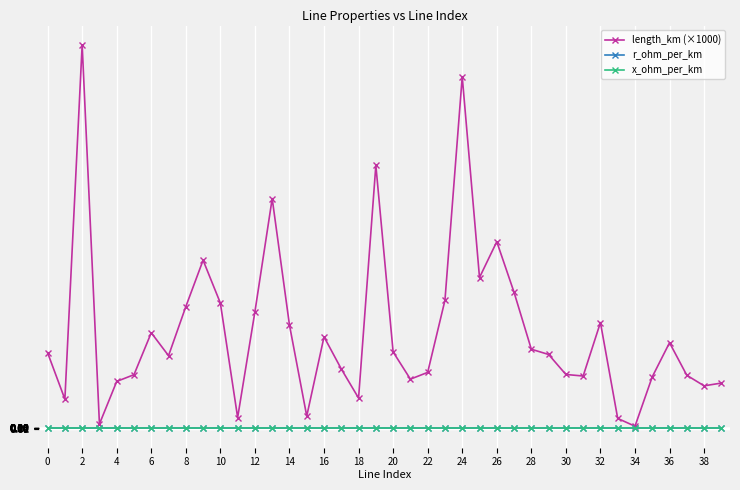

What is the sum of all length_km (×1000) values?

962.0